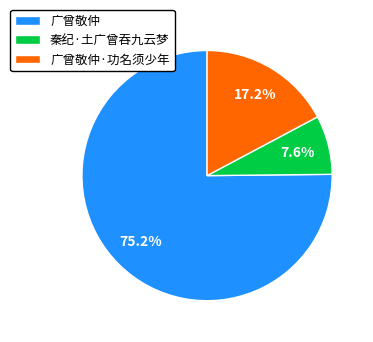

To the nearest percent, what percentage of the pie is 秦纪·土广曾吞九云梦?

8%